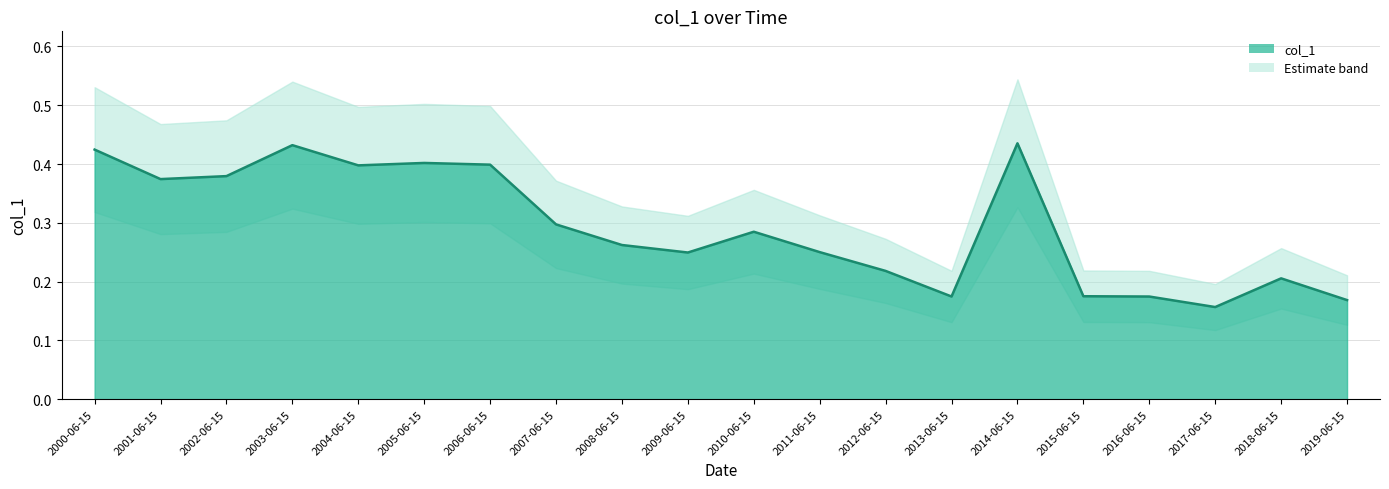

The chart shows a value of 0.2 at 2019-06-15. True or false?

False